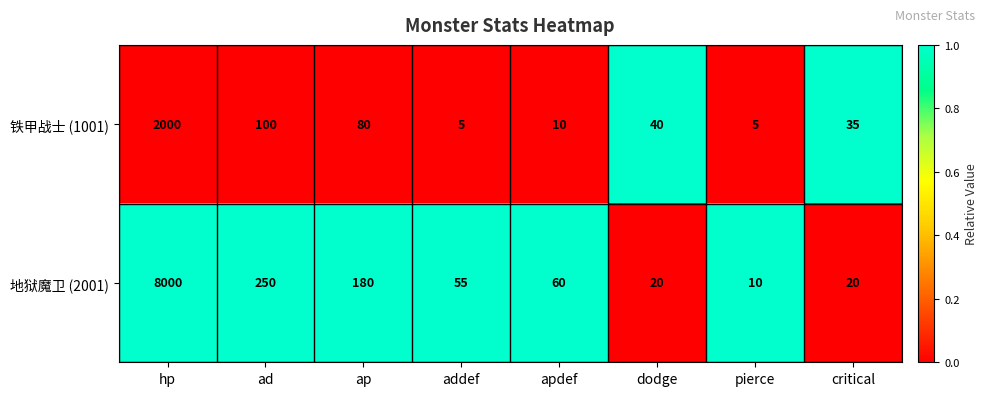

Rank the series at ap from lowest to highest value.

铁甲战士 (1001), 地狱魔卫 (2001)